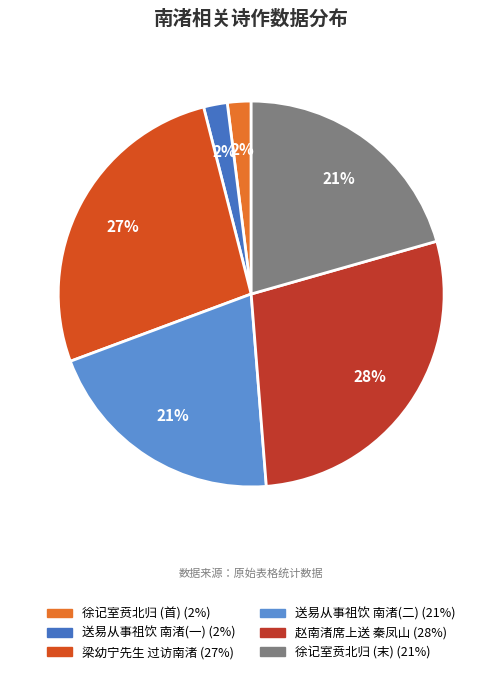

To the nearest percent, what is the difference between the largest and smallest slice percentages?

26%